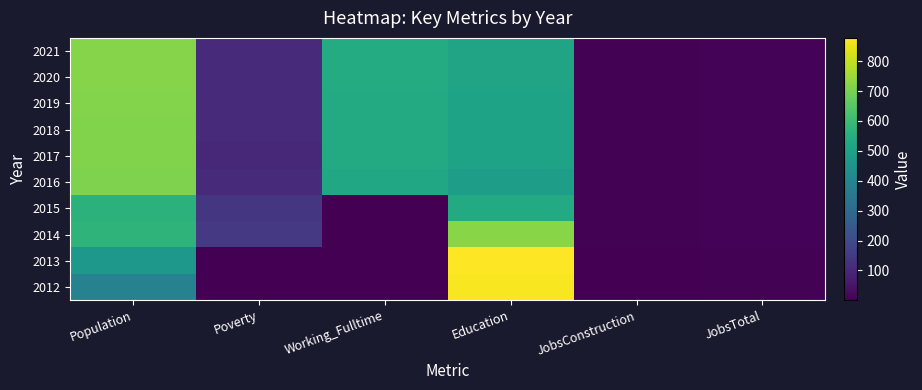

What is the minimum value shown in the chart?

1